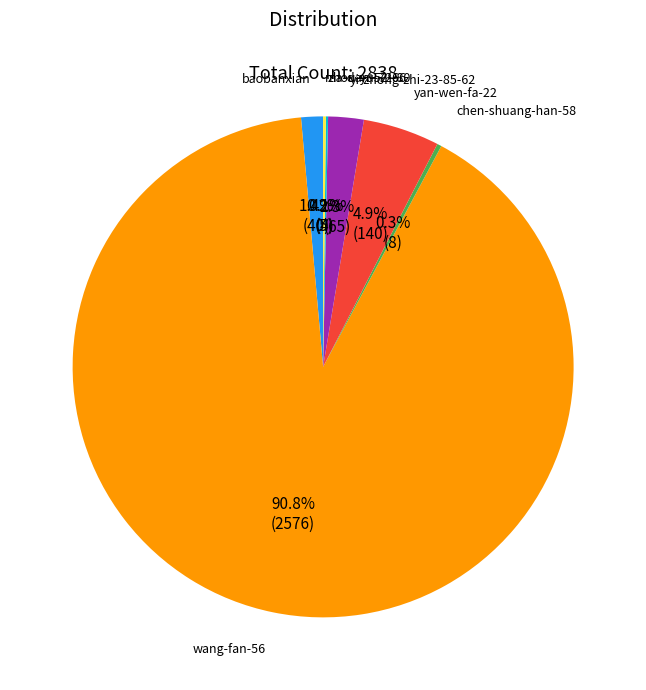

What portion of the pie excludes baobanxian?

98.6%